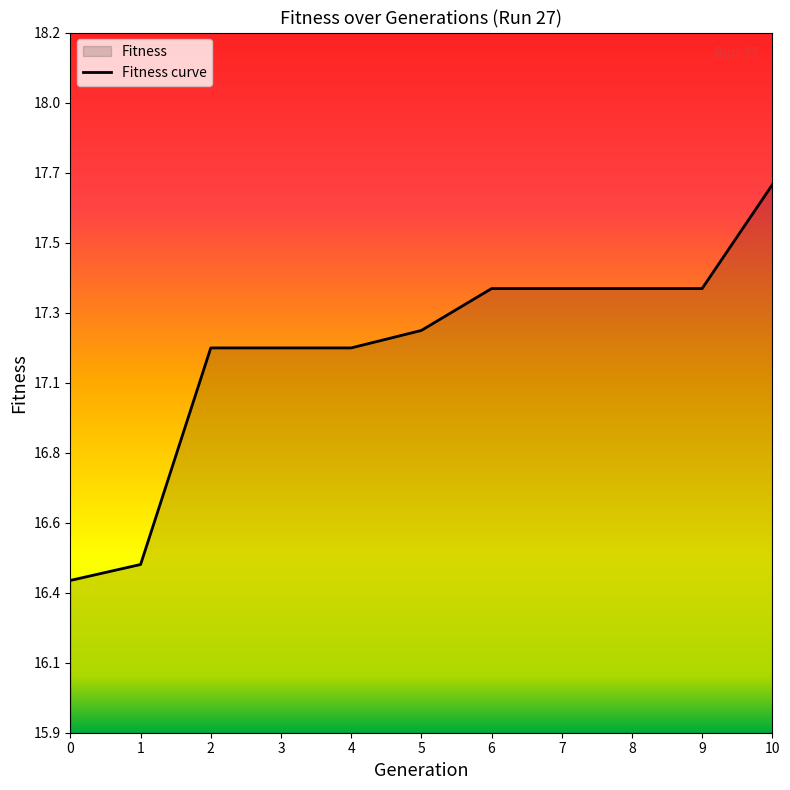

What is the minimum value shown in the chart?

16.4